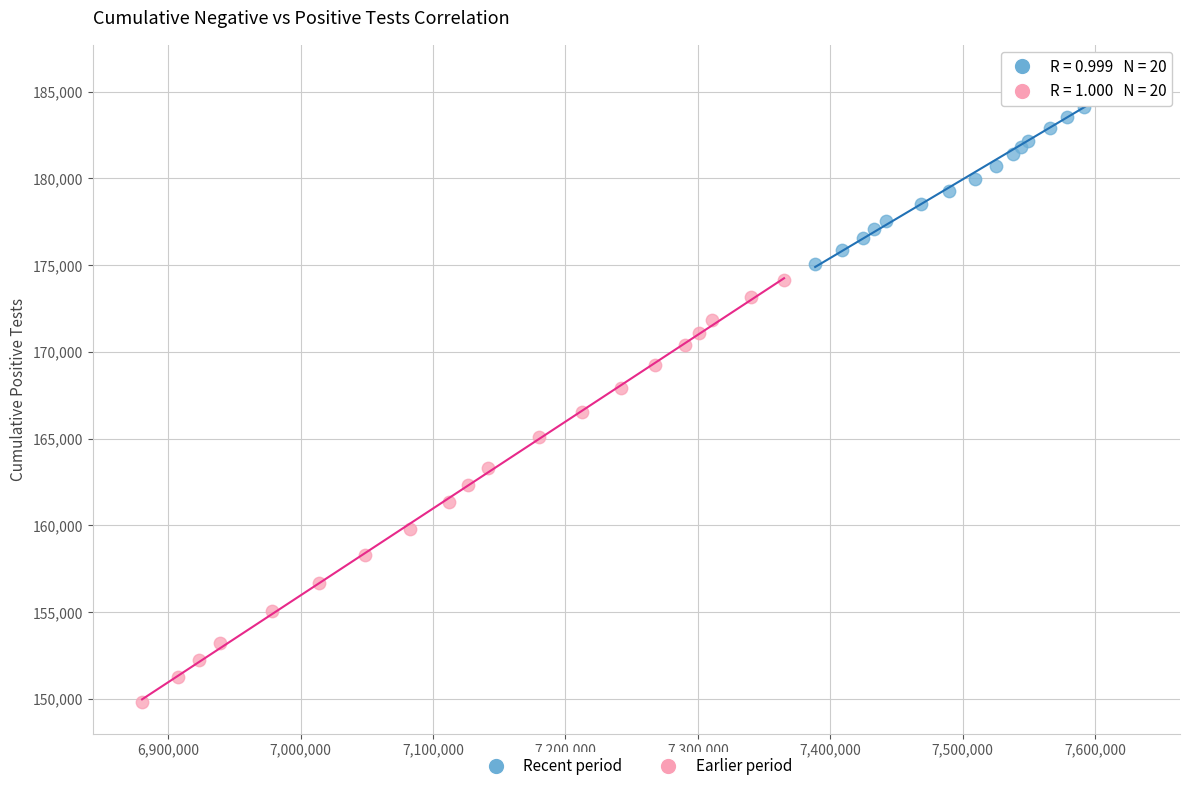

Which series has the largest Y range (max minus min)?

Earlier period